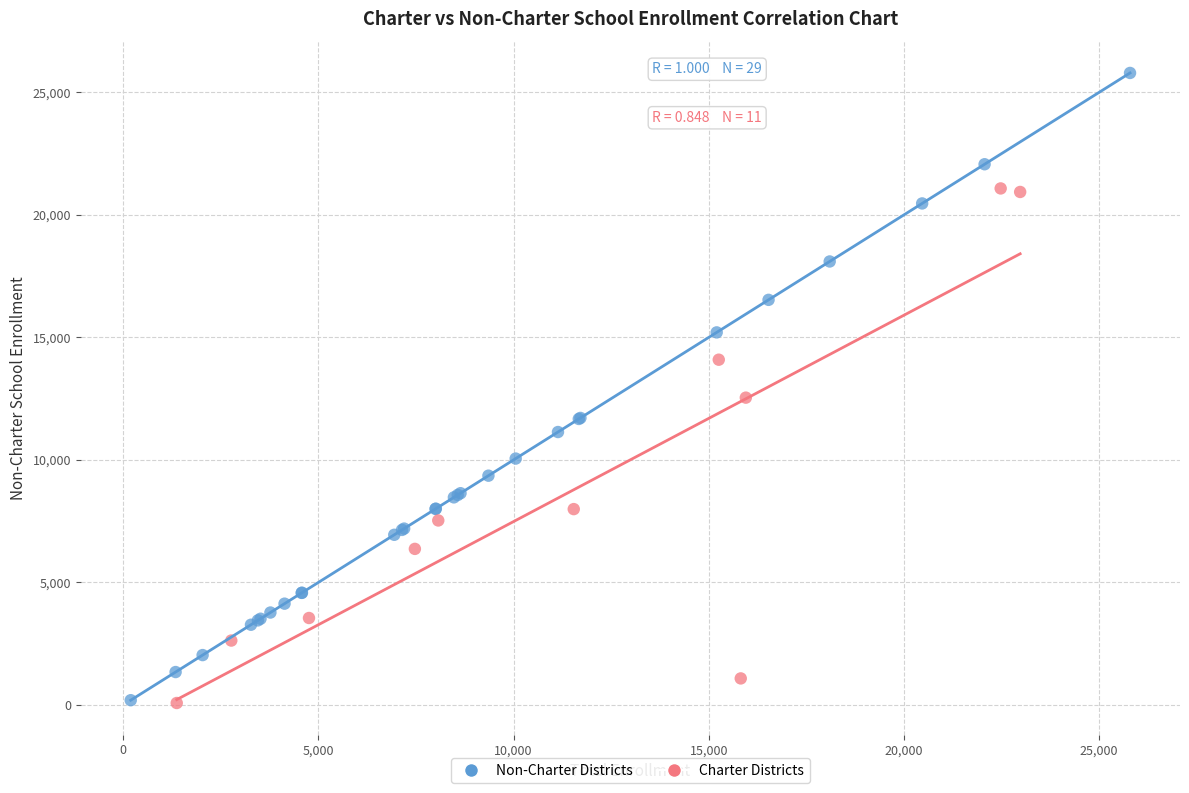

Which series reaches the maximum Y coordinate?

Non-Charter Districts